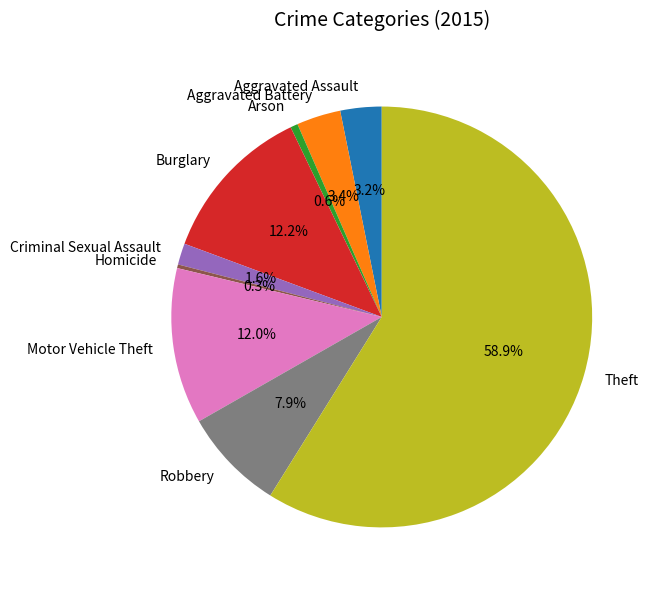

Combined, do Criminal Sexual Assault and Aggravated Battery account for over 50%?

No